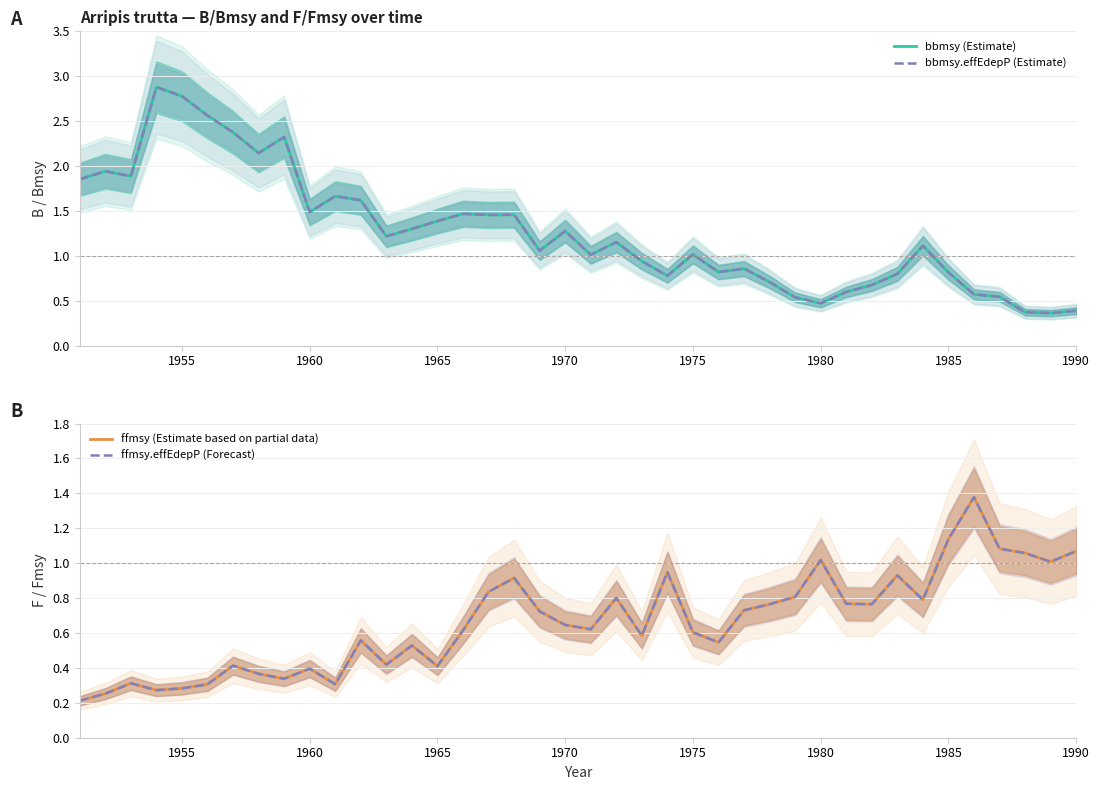

The value of bbmsy.effEdepP (Estimate) at 35 is 0.8. True or false?

False